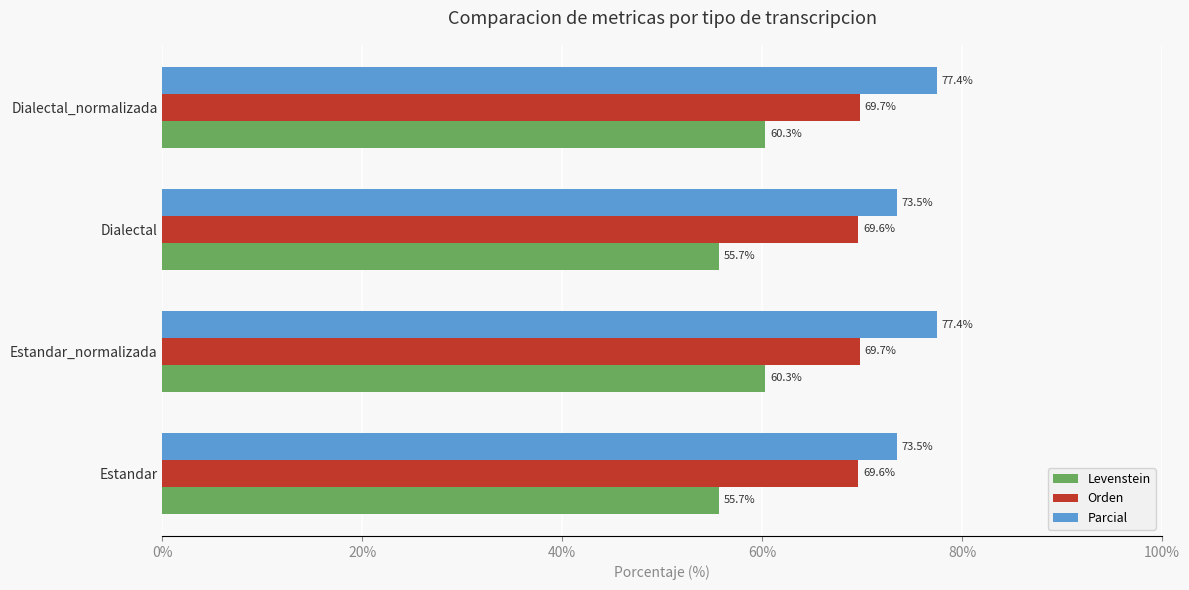

What is the difference between the second highest and minimum values in the Parcial series?

4.0